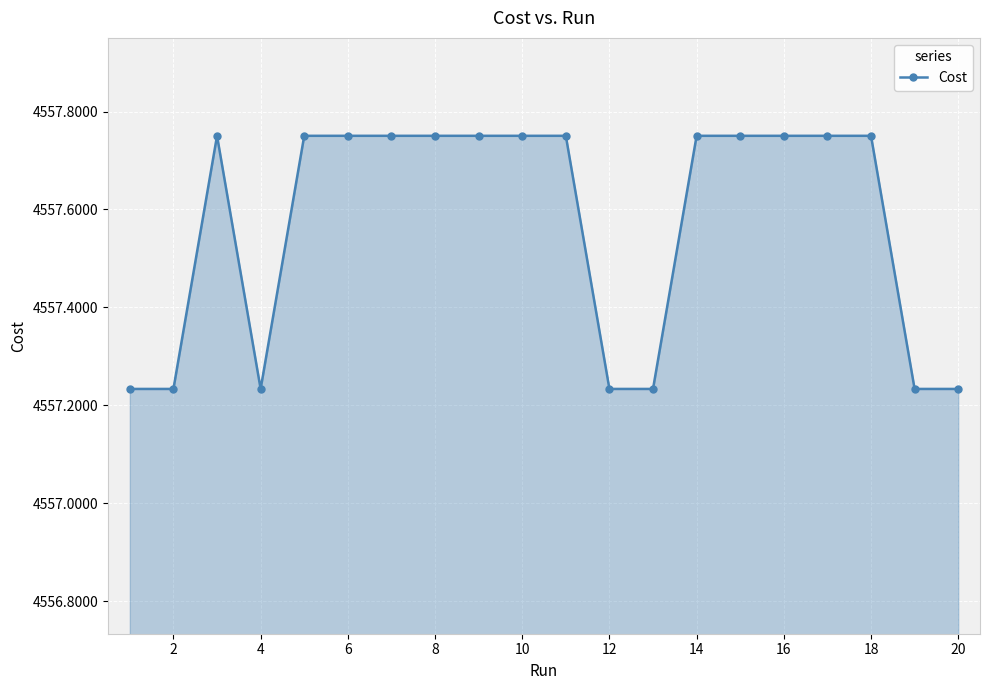

How many values are between 4557 and 4558?

20